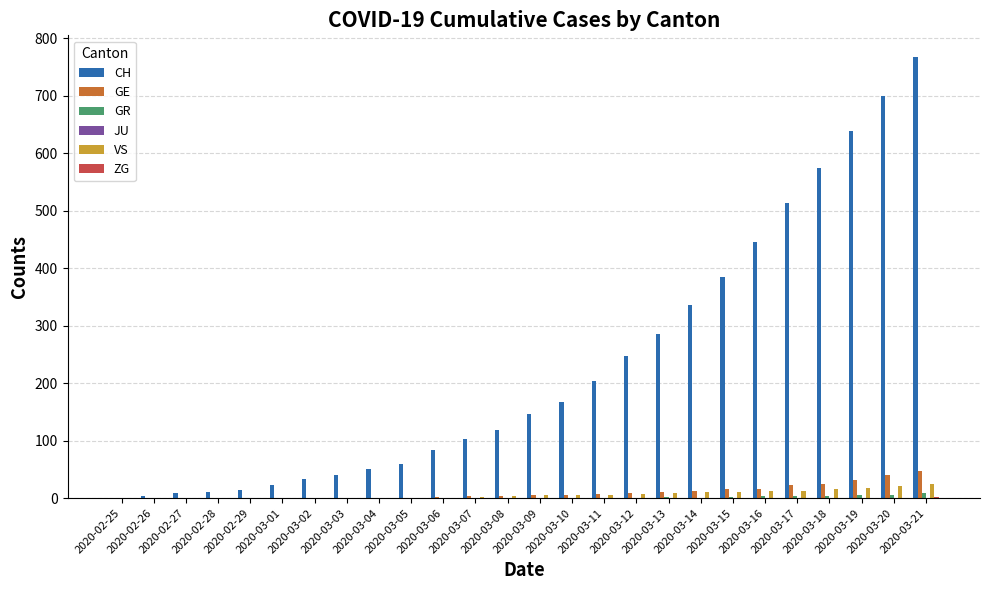

Which series has the largest total across all categories?

CH